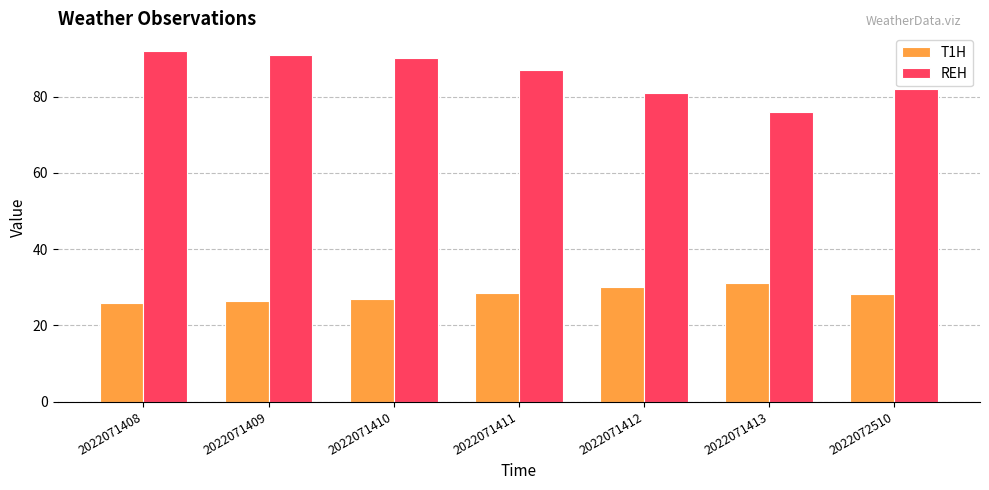

The T1H series shows 5.7 at 2022072510. True or false?

False